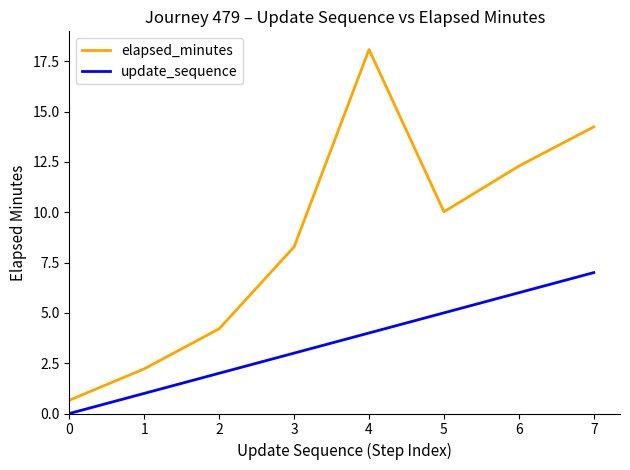

Reading left to right, transcribe all the data shown in this chart.

elapsed_minutes: 0.7	2.2	4.2	8.3	18.1	10.0	12.3	14.2
update_sequence: 0.0	1.0	2.0	3.0	4.0	5.0	6.0	7.0